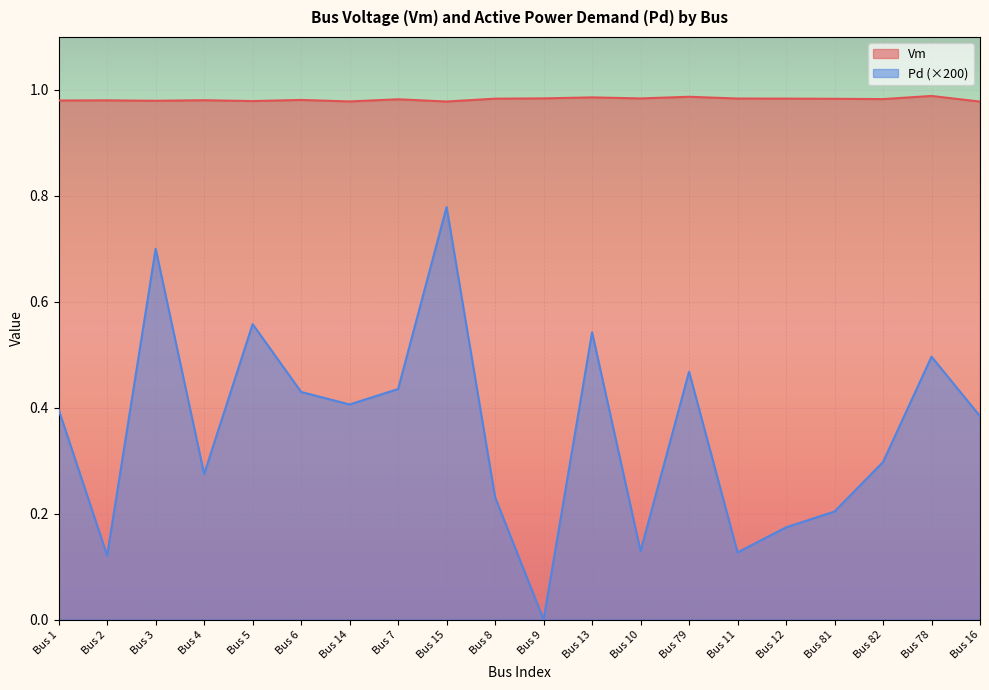

What is the sum of all Vm values?

19.6